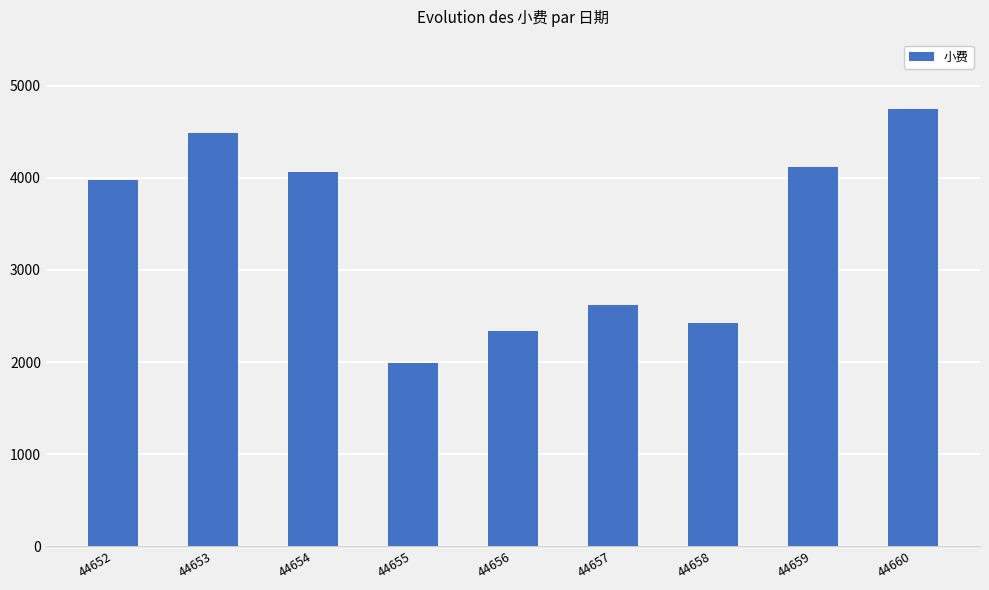

Which label corresponds to the largest value in the chart?

44660